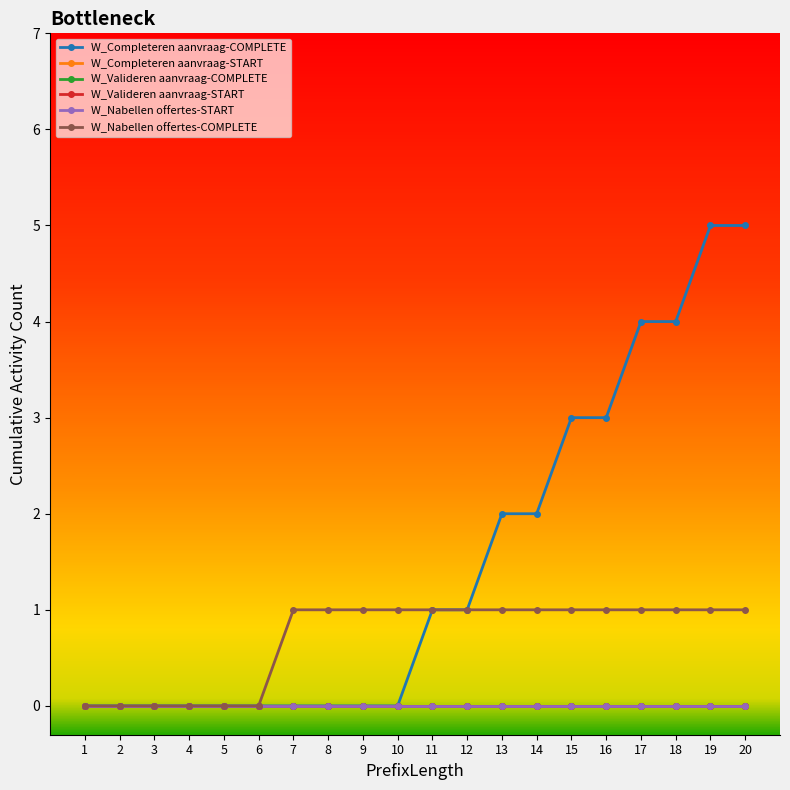

Which series changed the most between 4 and 8?

W_Nabellen offertes-COMPLETE